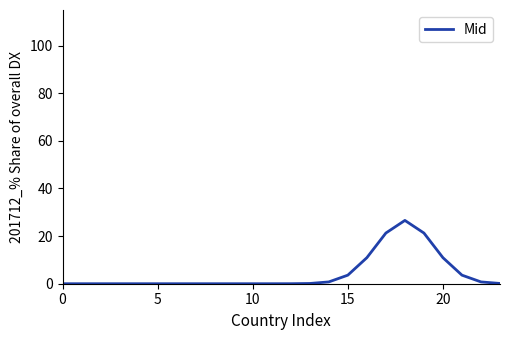

Does the chart have visible grid lines?

No